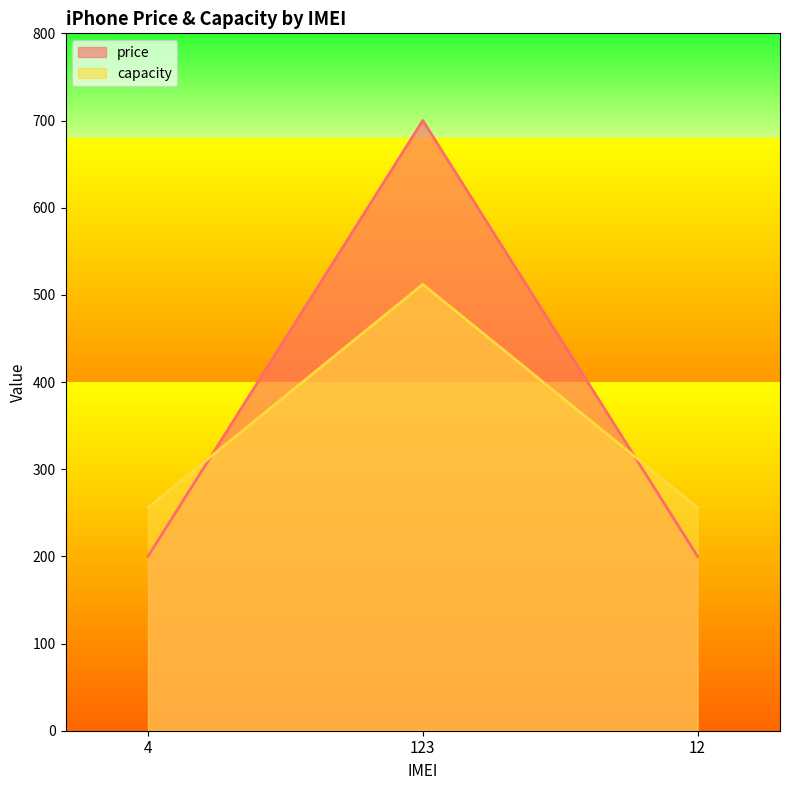

Rank the series at 12 from lowest to highest value.

price, capacity